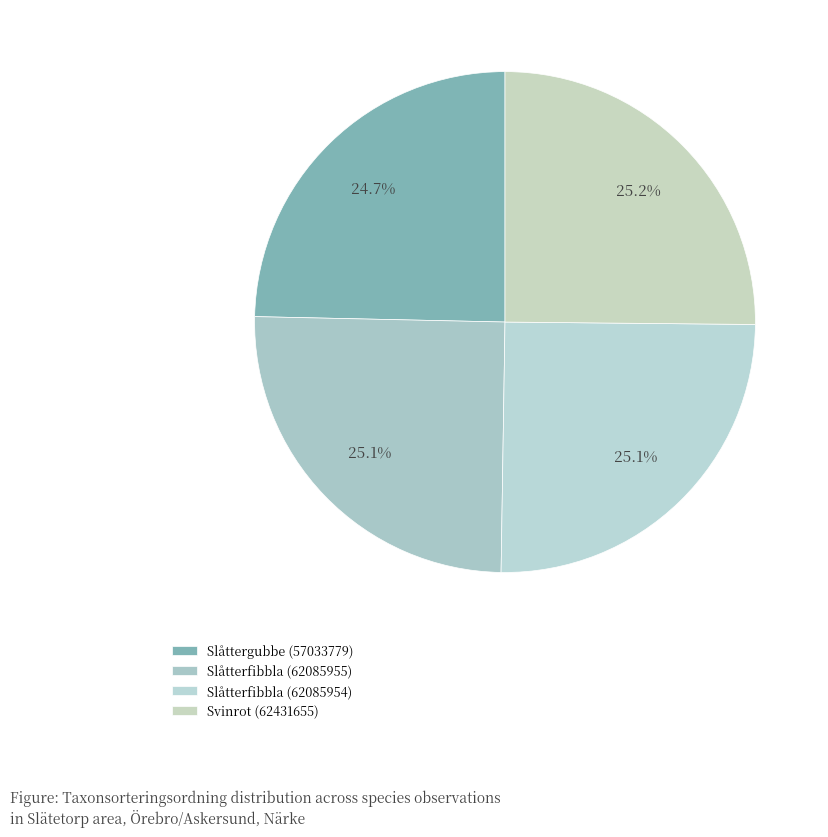

True or false: Slåttergubbe (57033779) accounts for 25% of the total.

True